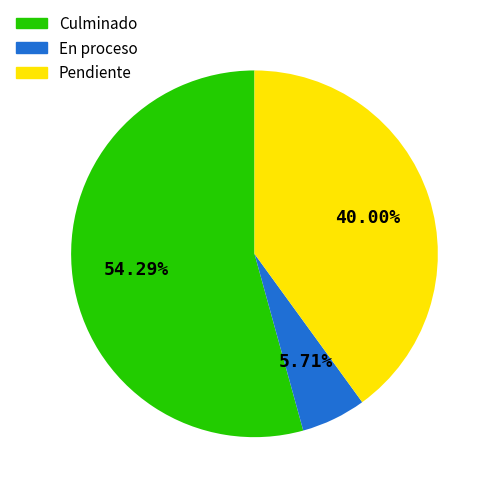

Rank the categories by value from lowest to highest.

En proceso, Pendiente, Culminado